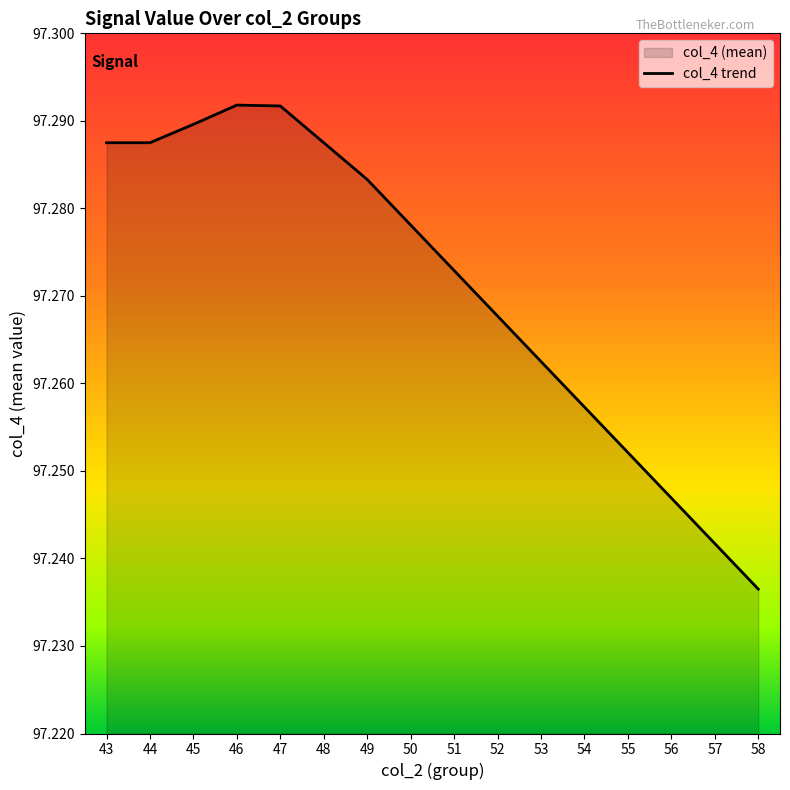

Count the values in the range 97 to 98.

16